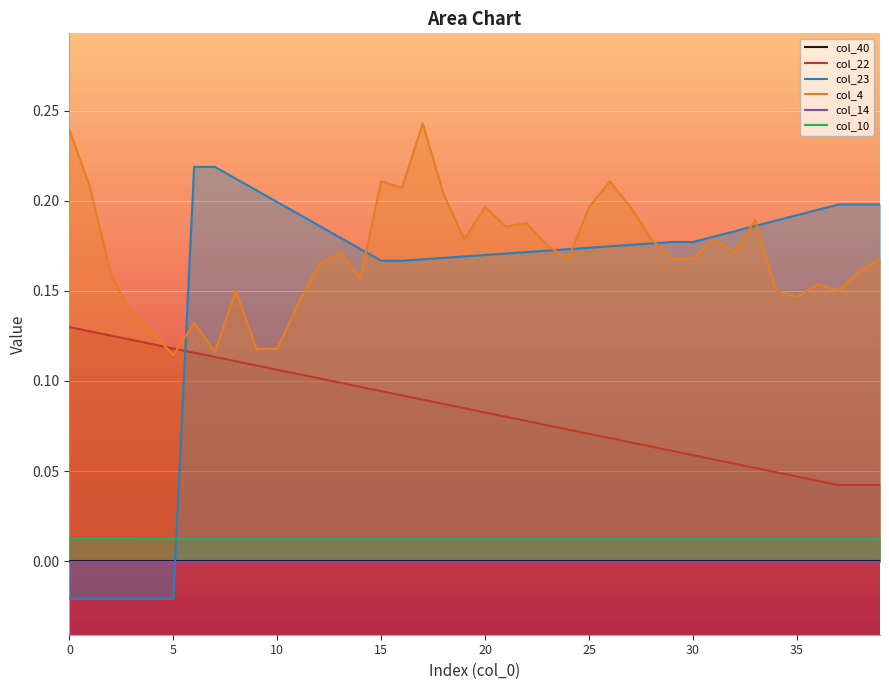

Is the value of col_10 at 30 greater than the value of col_22 at 19?

No